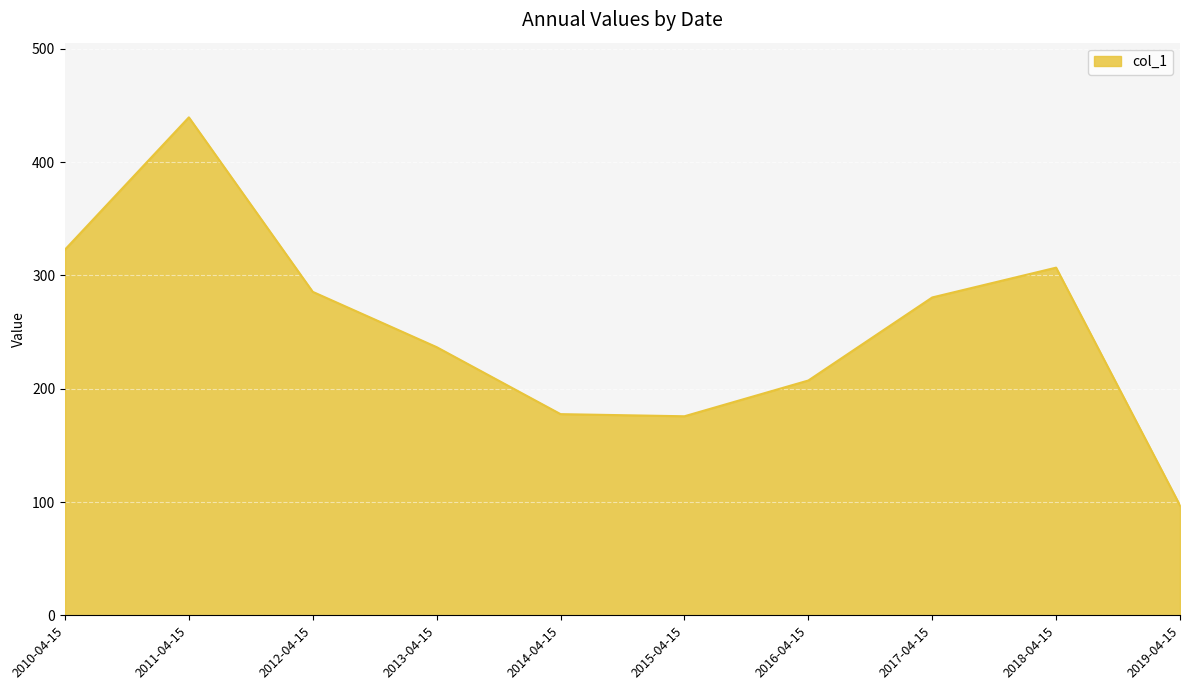

What is the difference between the maximum and minimum values?

342.5